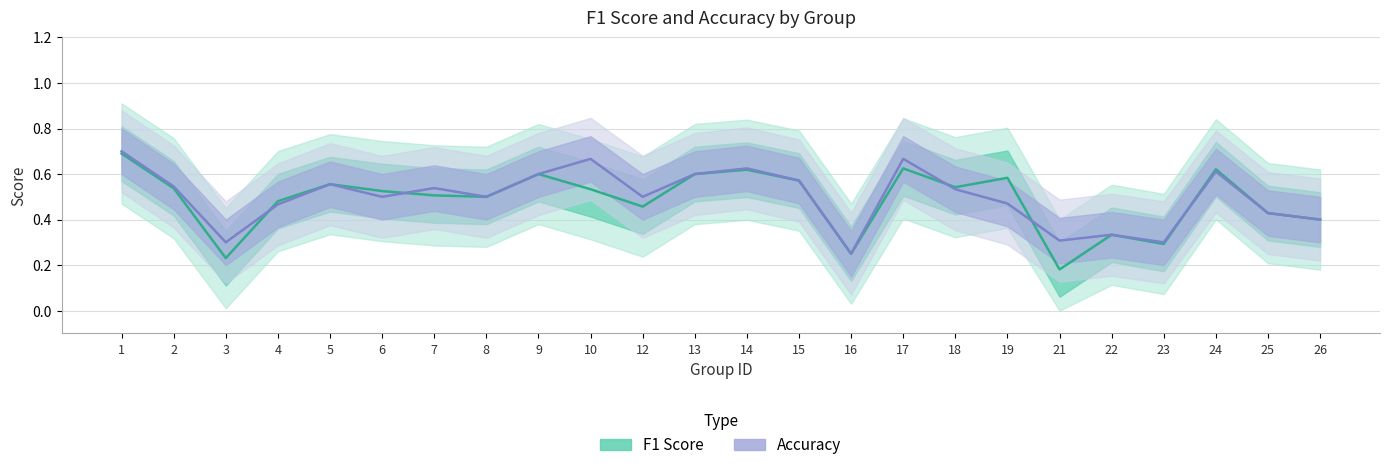

What is the difference between the highest and lowest values at 10?

0.1